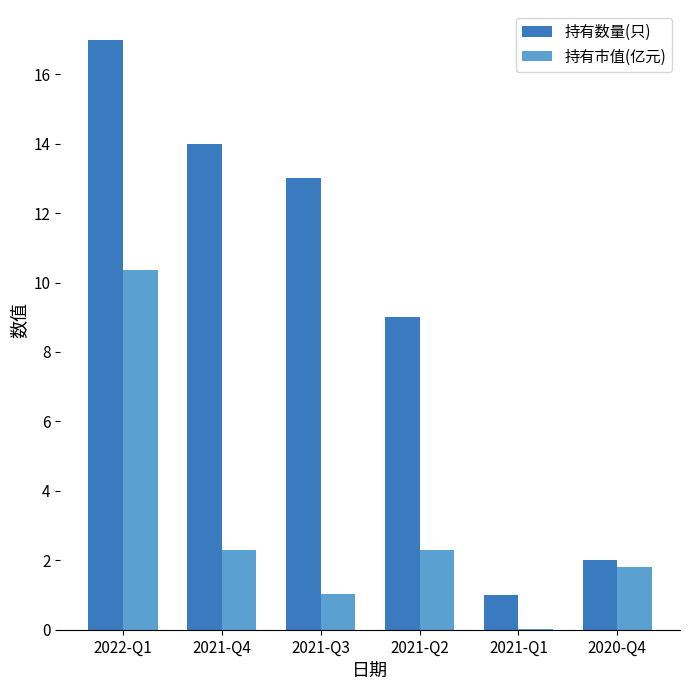

Which series has the largest total across all categories?

持有数量(只)